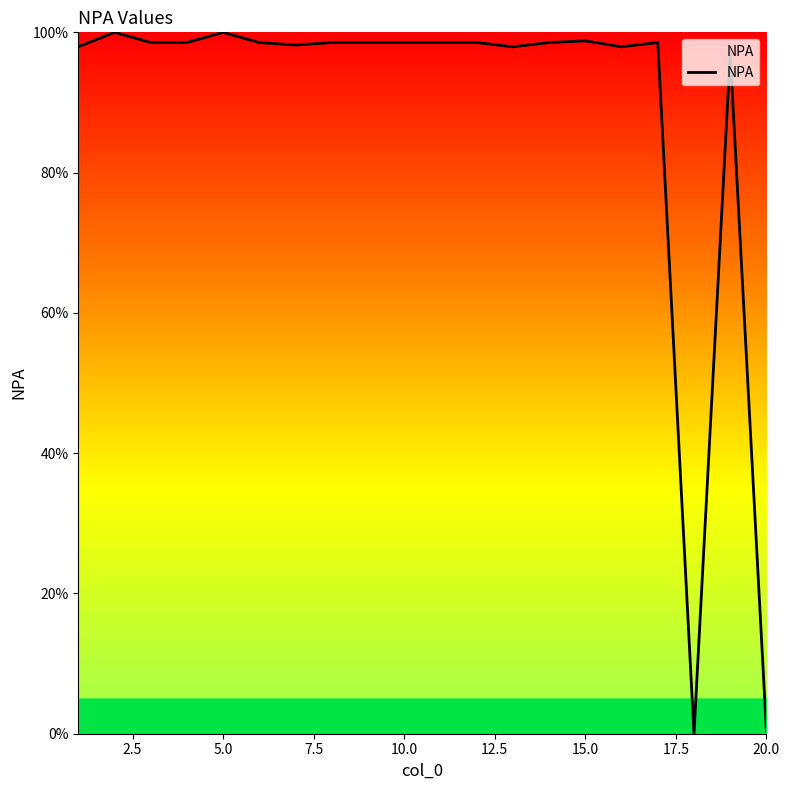

What is the greatest value displayed?

100.0